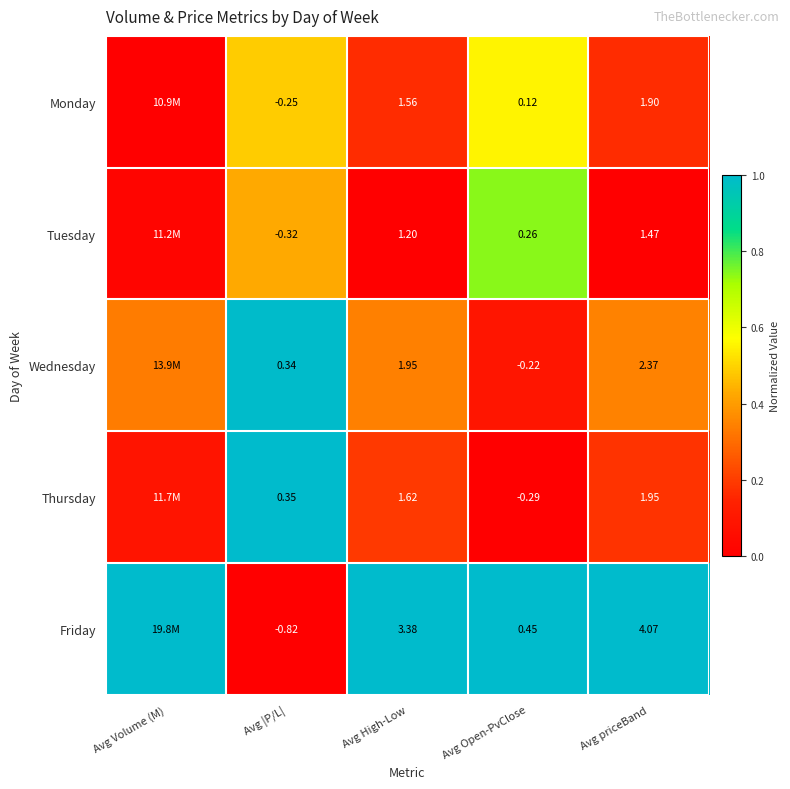

What is the difference between the highest and lowest values at Avg Open-PvClose?

0.7